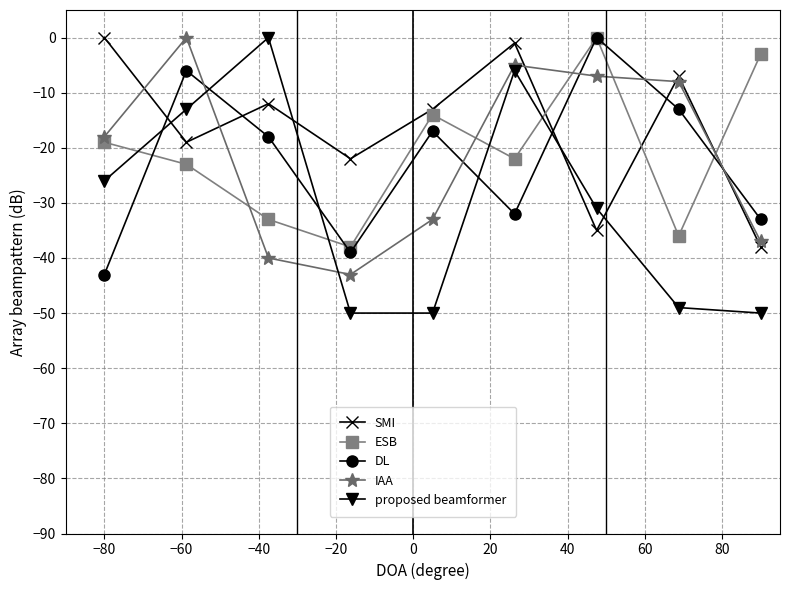

What is the minimum value for proposed beamformer?

-50